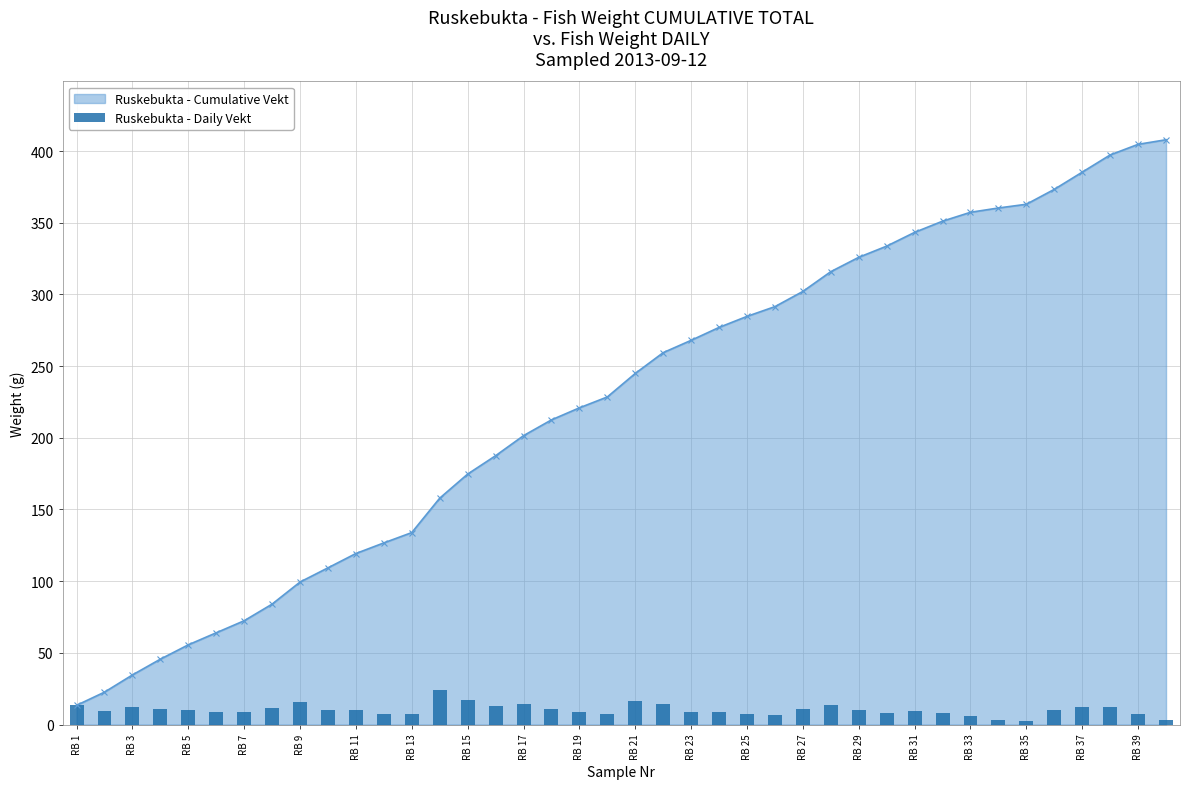

How many data points in Ruskebukta - Cumulative Vekt are less than 244?

20